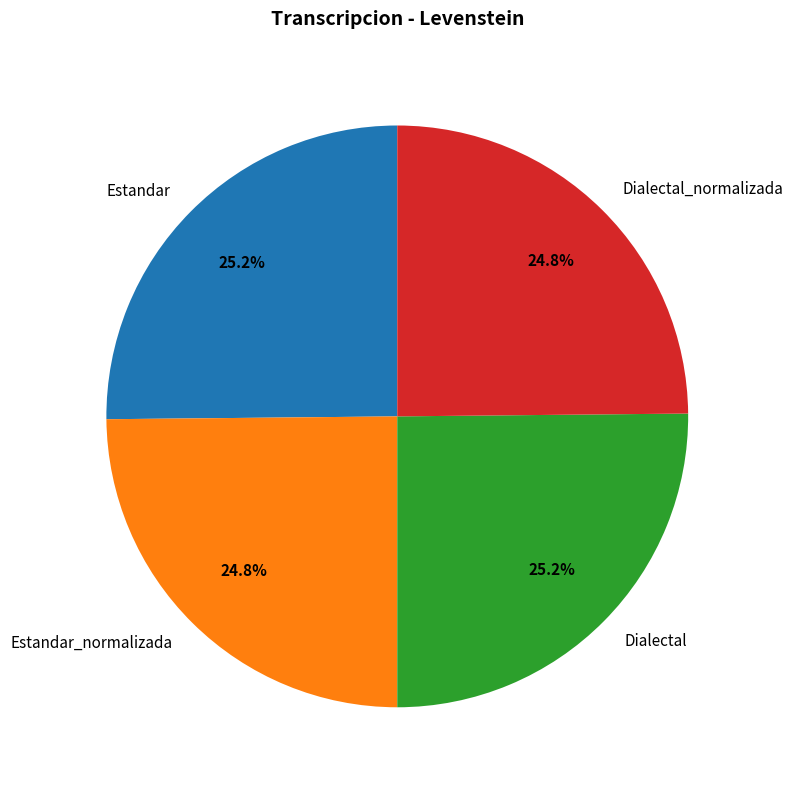

Is there any slice that represents more than half of the pie?

No